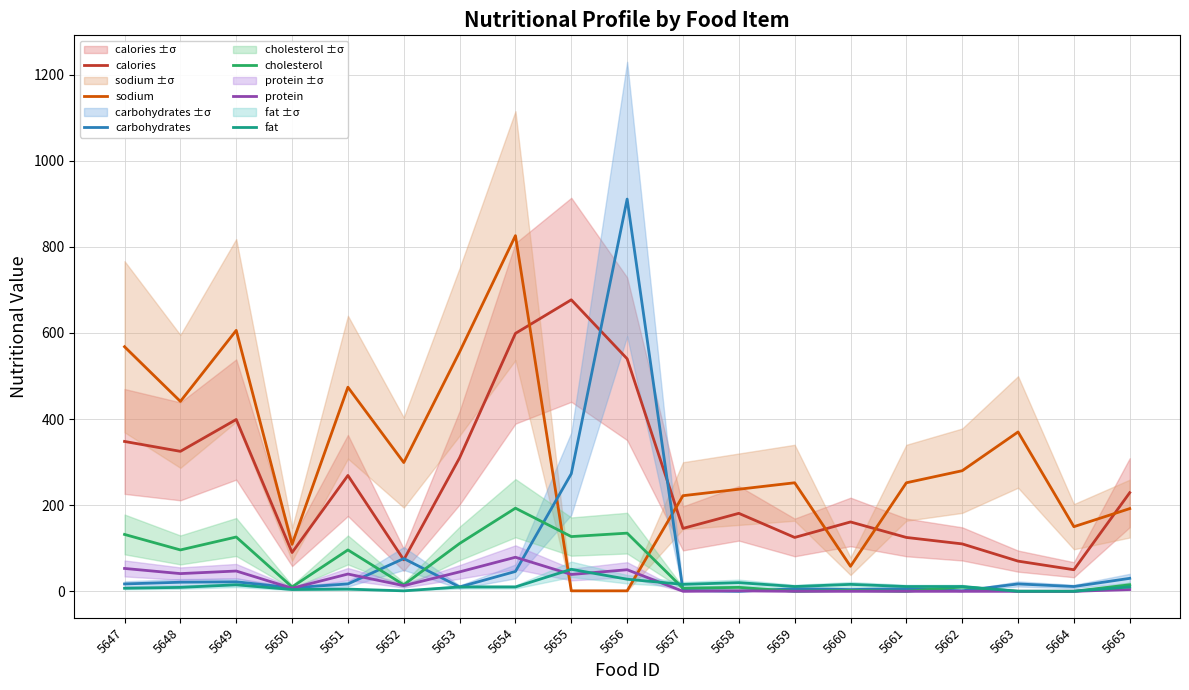

What is the difference between the highest and lowest values at 5658?

237